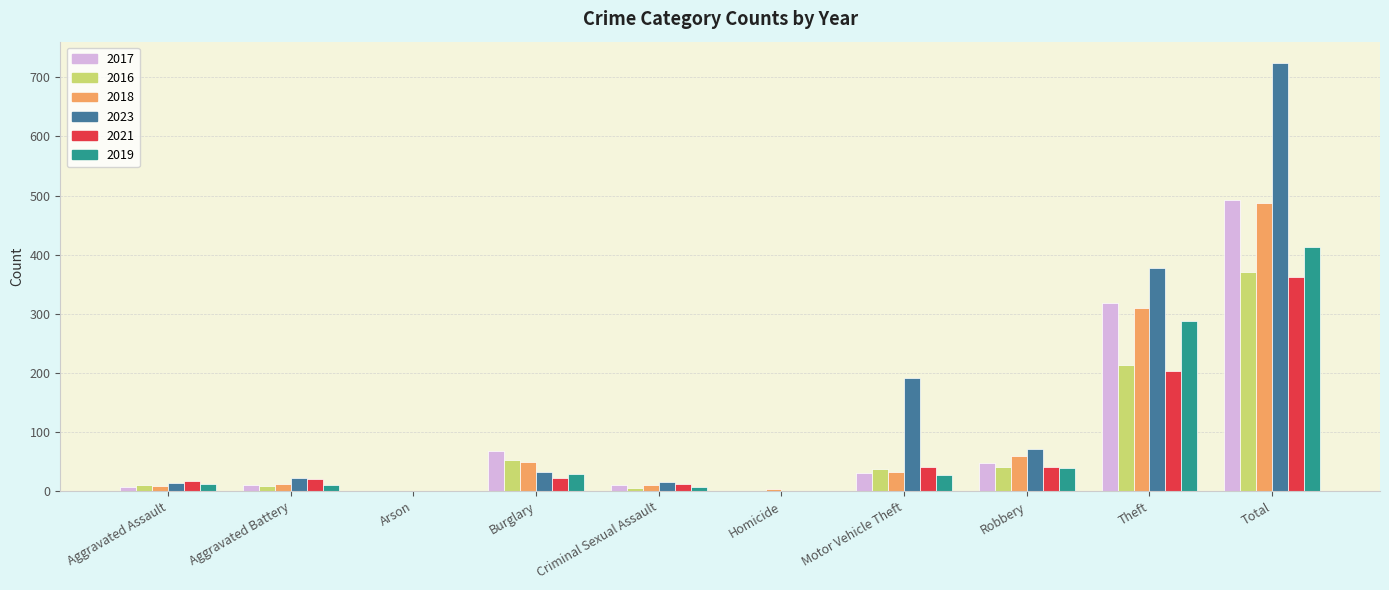

How many data points does each series have?

10